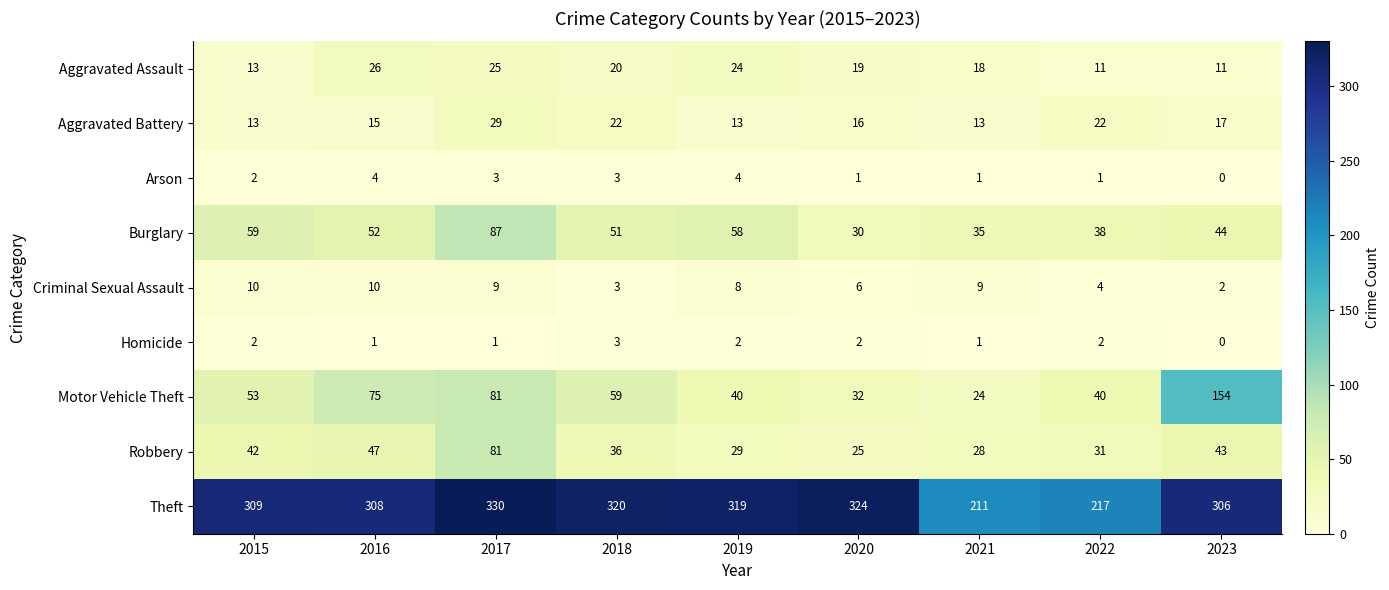

Where is Aggravated Assault nearest to the value 18?

2021